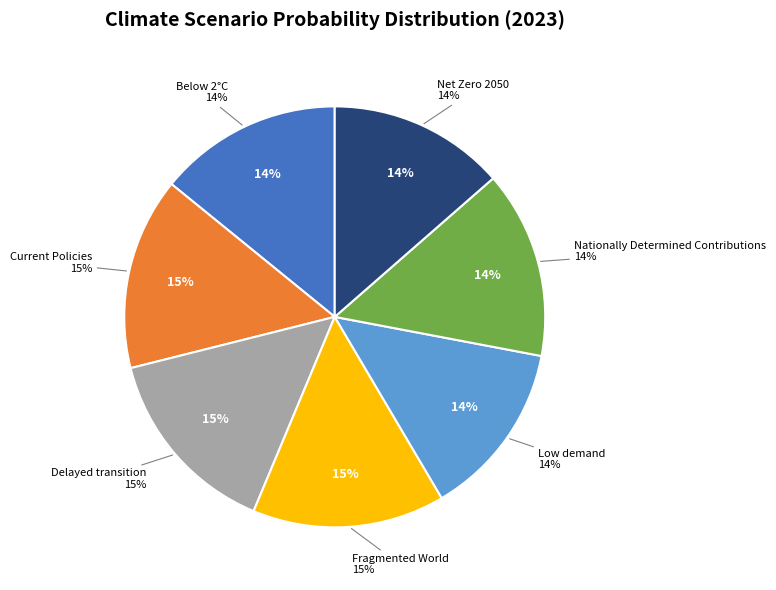

True or false: Fragmented World accounts for 26% of the total.

False